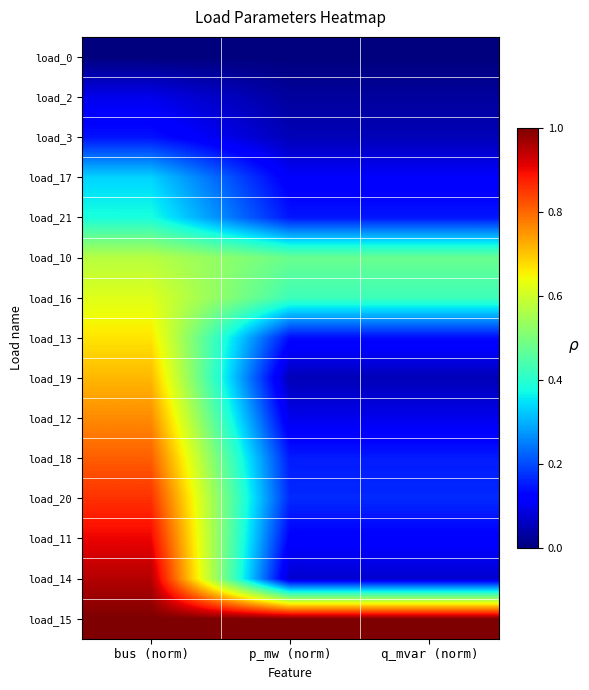

Reading right to left, what are all the values shown in this chart?

load_0: q_mvar (norm)=0.0	p_mw (norm)=0.0	bus (norm)=0.0
load_2: q_mvar (norm)=0.0	p_mw (norm)=0.0	bus (norm)=0.1
load_3: q_mvar (norm)=0.1	p_mw (norm)=0.1	bus (norm)=0.1
load_17: q_mvar (norm)=0.1	p_mw (norm)=0.1	bus (norm)=0.3
load_21: q_mvar (norm)=0.1	p_mw (norm)=0.1	bus (norm)=0.4
load_10: q_mvar (norm)=0.5	p_mw (norm)=0.5	bus (norm)=0.6
load_16: q_mvar (norm)=0.4	p_mw (norm)=0.4	bus (norm)=0.6
load_13: q_mvar (norm)=0.1	p_mw (norm)=0.1	bus (norm)=0.7
load_19: q_mvar (norm)=0.1	p_mw (norm)=0.1	bus (norm)=0.7
load_12: q_mvar (norm)=0.1	p_mw (norm)=0.1	bus (norm)=0.8
load_18: q_mvar (norm)=0.2	p_mw (norm)=0.2	bus (norm)=0.8
load_20: q_mvar (norm)=0.2	p_mw (norm)=0.2	bus (norm)=0.9
load_11: q_mvar (norm)=0.1	p_mw (norm)=0.1	bus (norm)=0.9
load_14: q_mvar (norm)=0.1	p_mw (norm)=0.1	bus (norm)=1.0
load_15: q_mvar (norm)=1.0	p_mw (norm)=1.0	bus (norm)=1.0